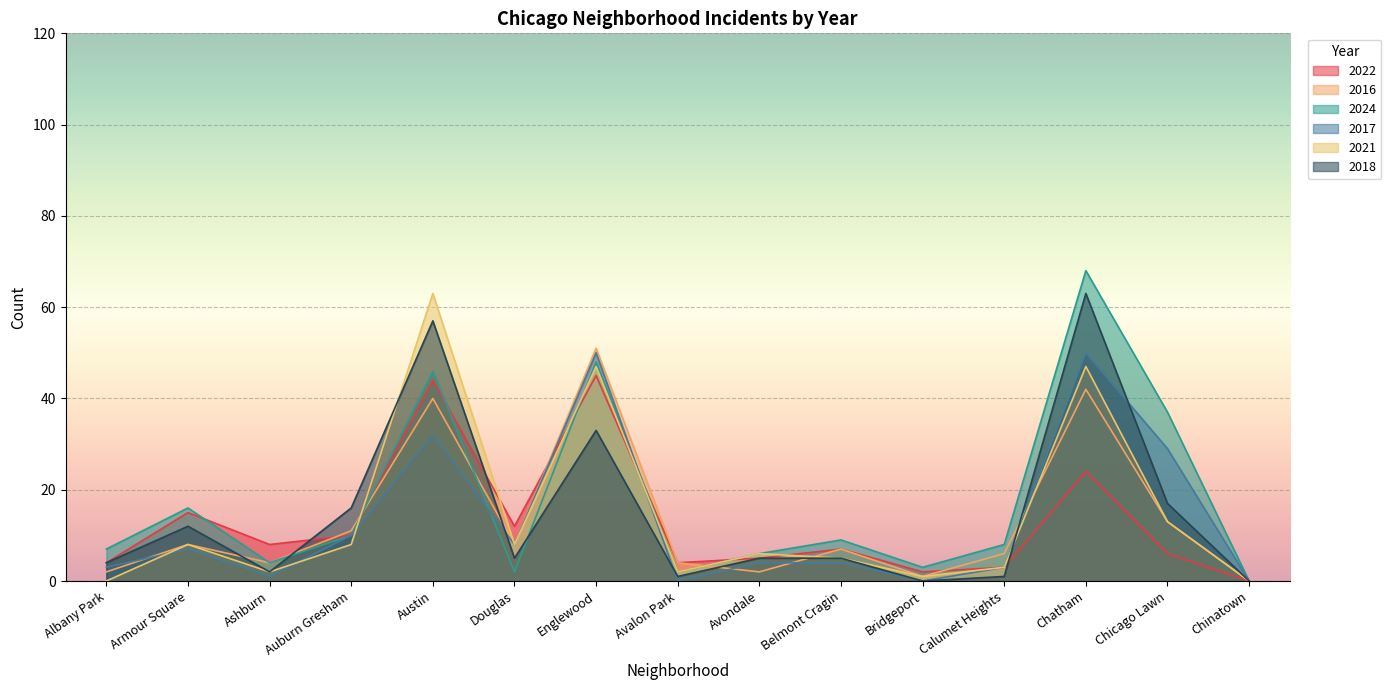

True or false: 2016 and 2024 cross at least once.

True